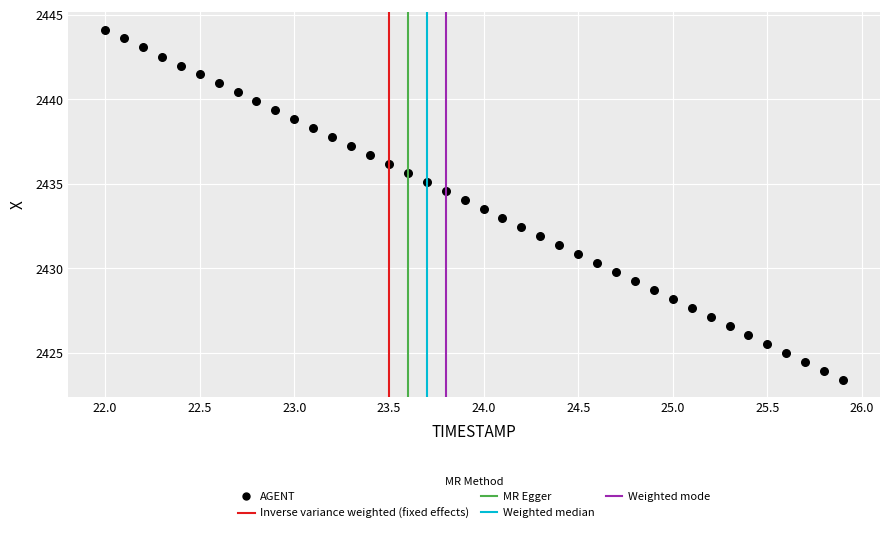

What is the range of X values (max minus min)?

3.9